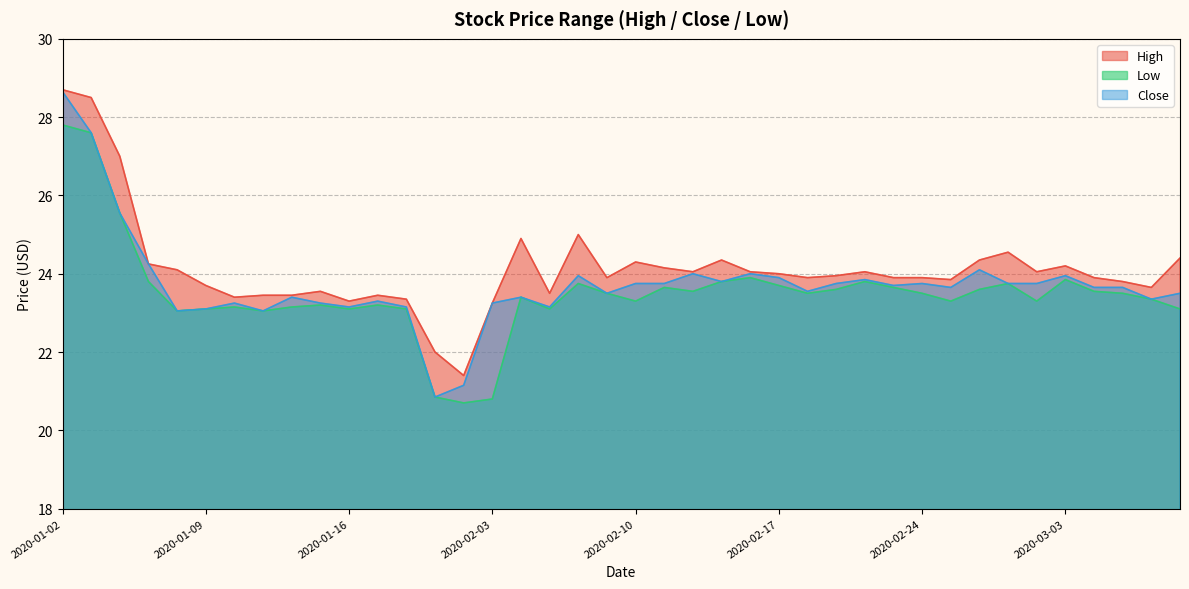

At which label does Close first exceed 23?

2020-01-02